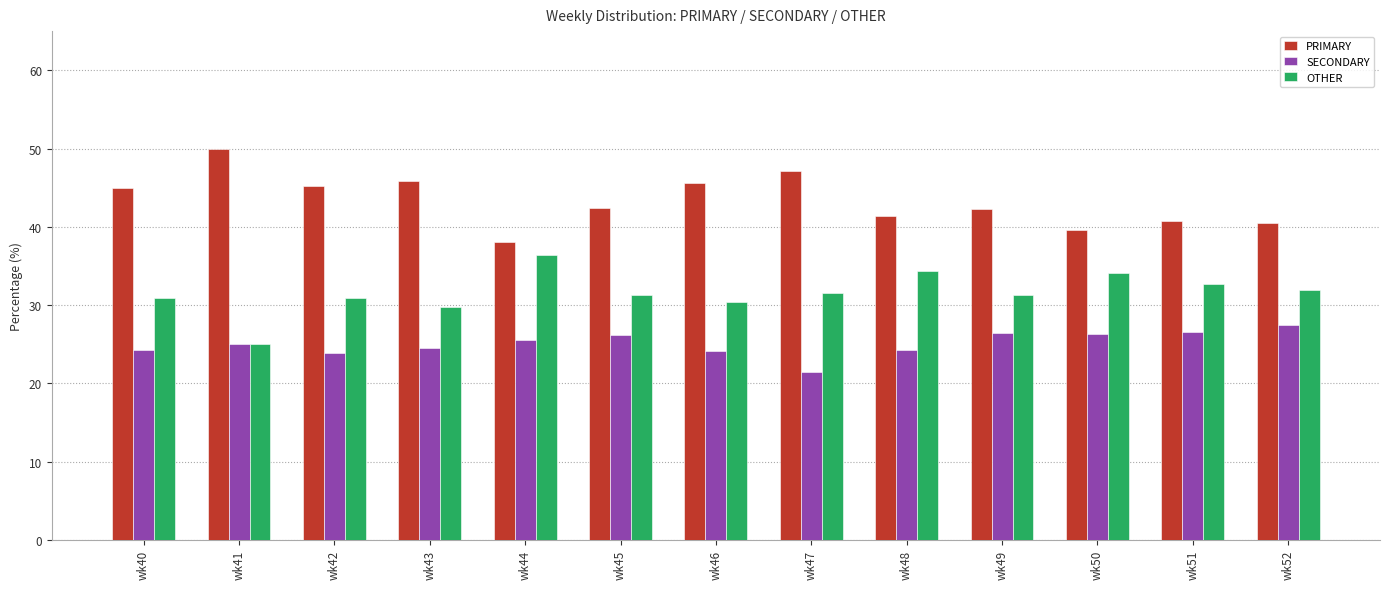

Which series has the largest total across all categories?

PRIMARY